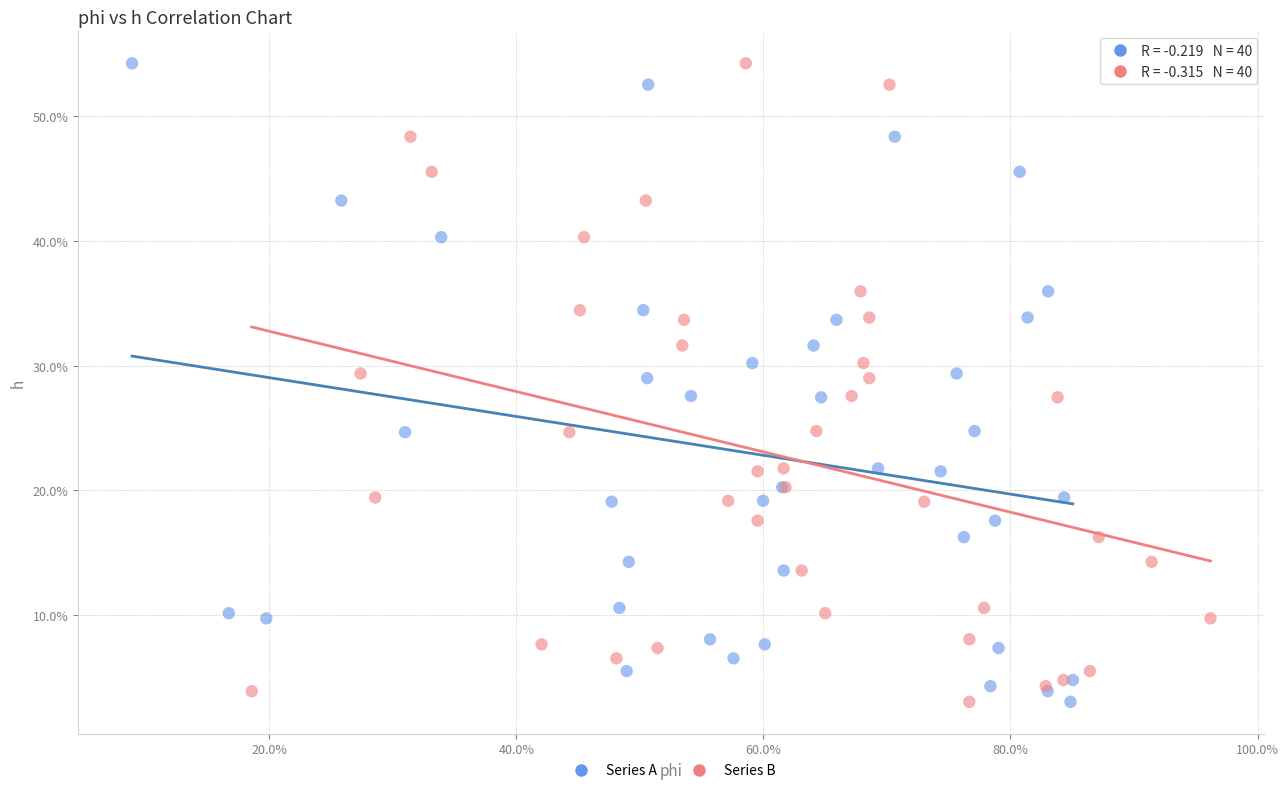

What are all the series names shown in the legend?

Series A, Series B